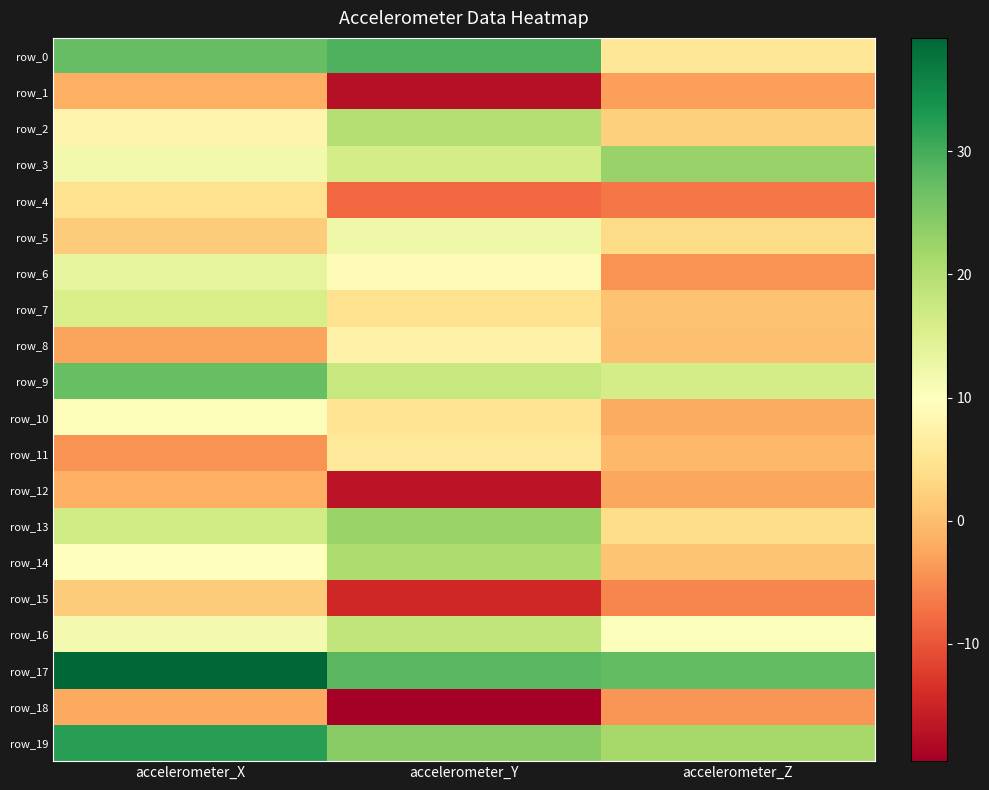

At which label is row_5 closest to 6?

accelerometer_Z